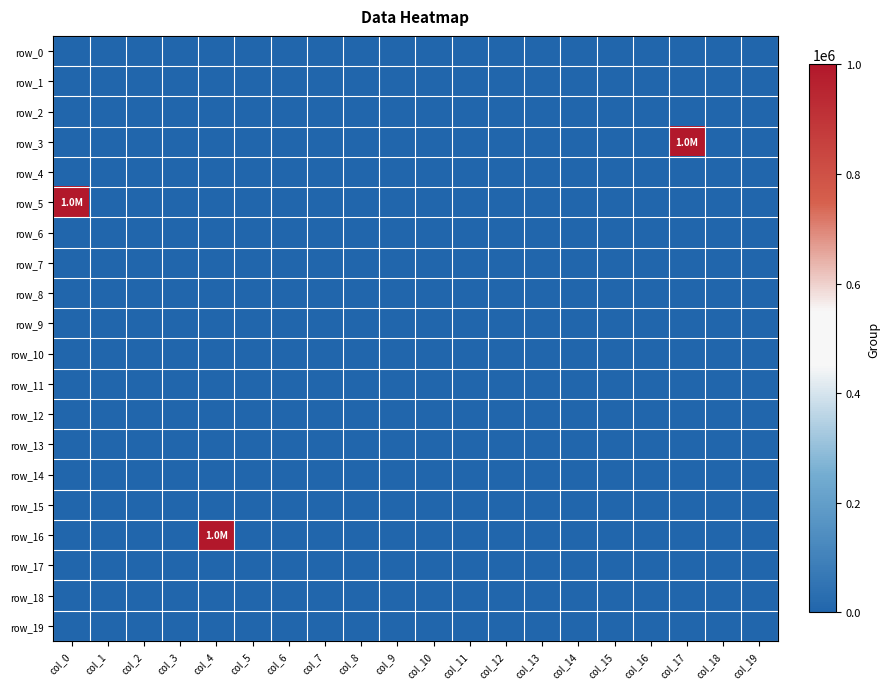

Which series has the largest total across all categories?

row_3